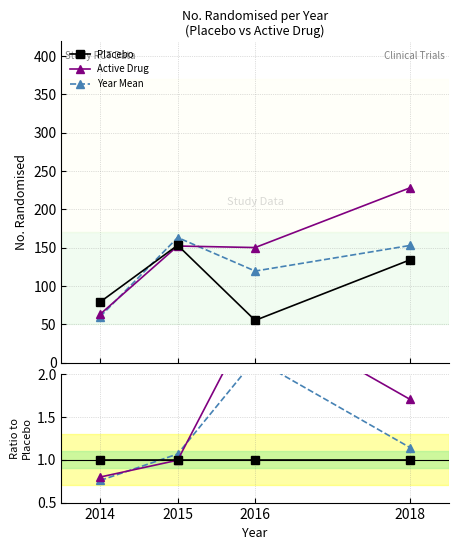

True or false: Active Drug and Active/Placebo cross at least once.

False